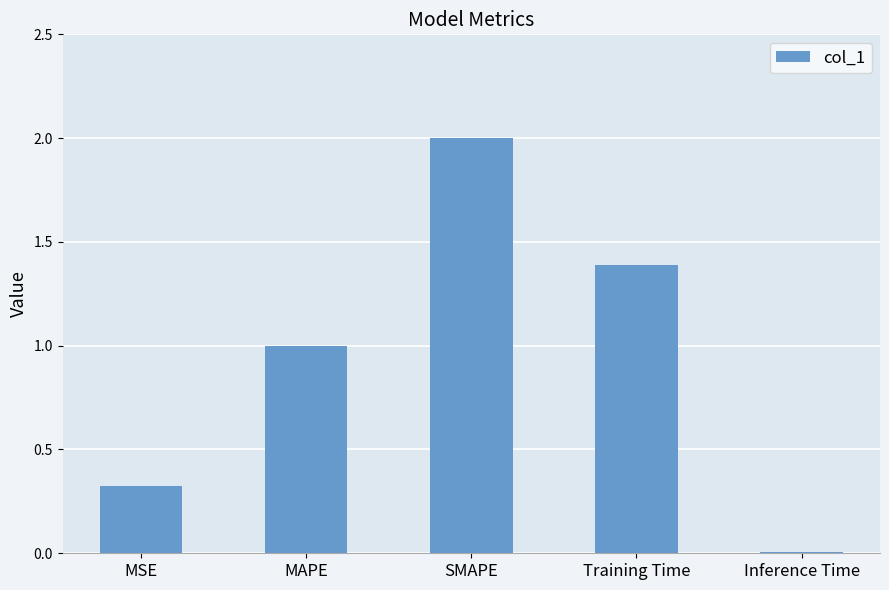

What is the label of the 2nd bar from the left?

MAPE